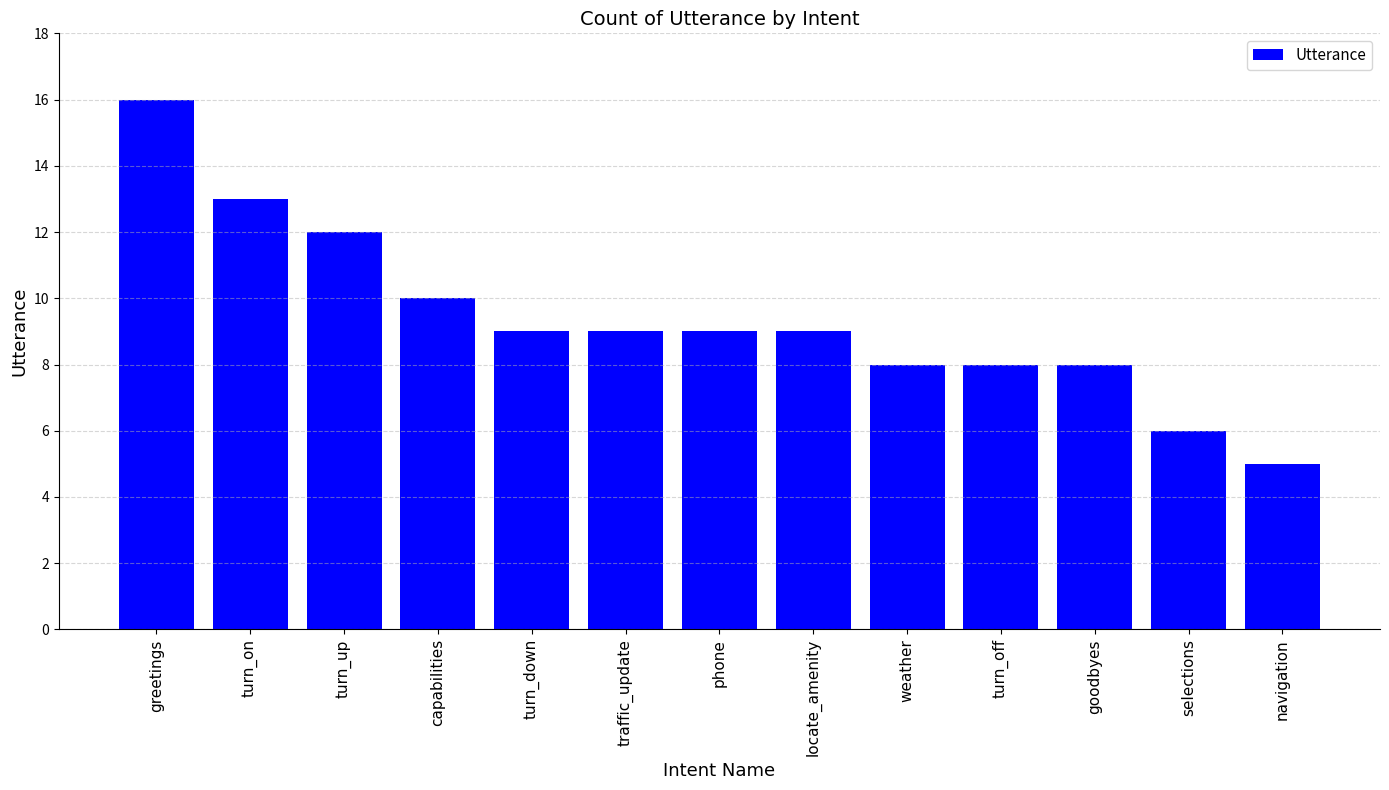

Count the number of categories in the chart.

13